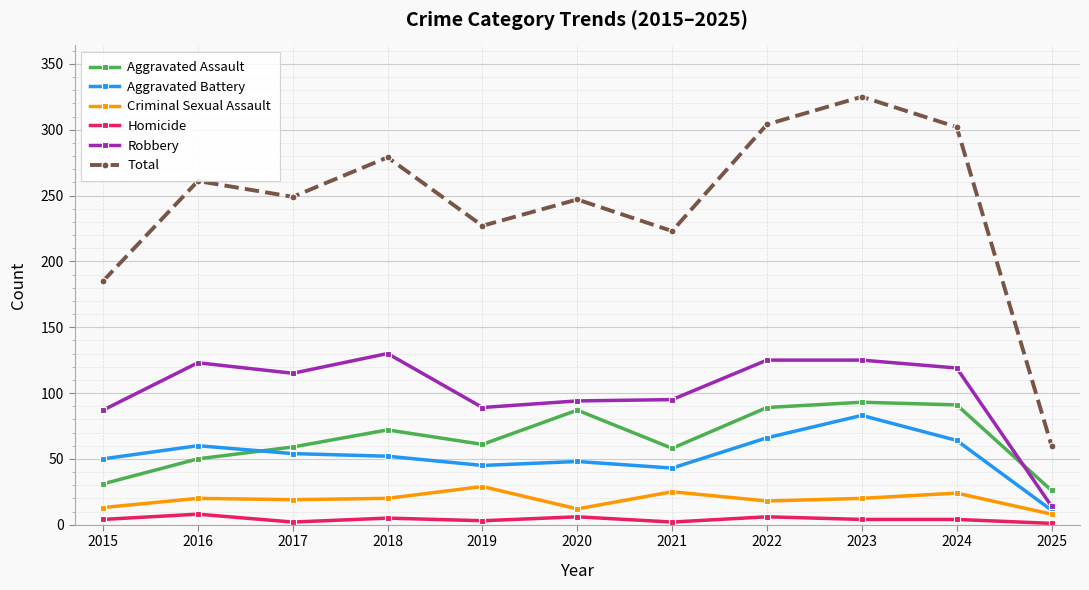

Is it true that Aggravated Assault equals 91 at 2024?

True